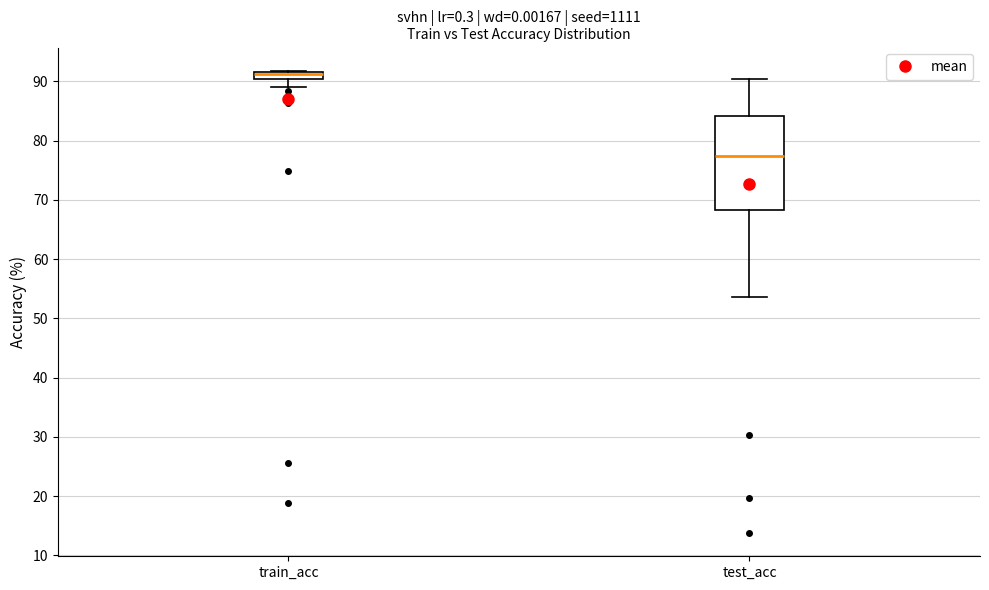

Comparing the boxes themselves (not the whiskers), which one is the tallest?

test_acc